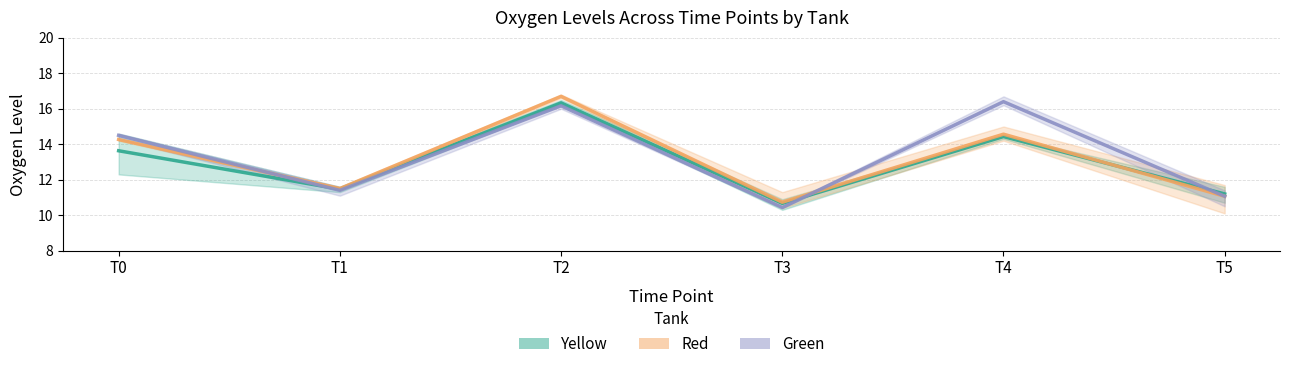

Which series ends up on top after the final intersection of Red and Green?

Green